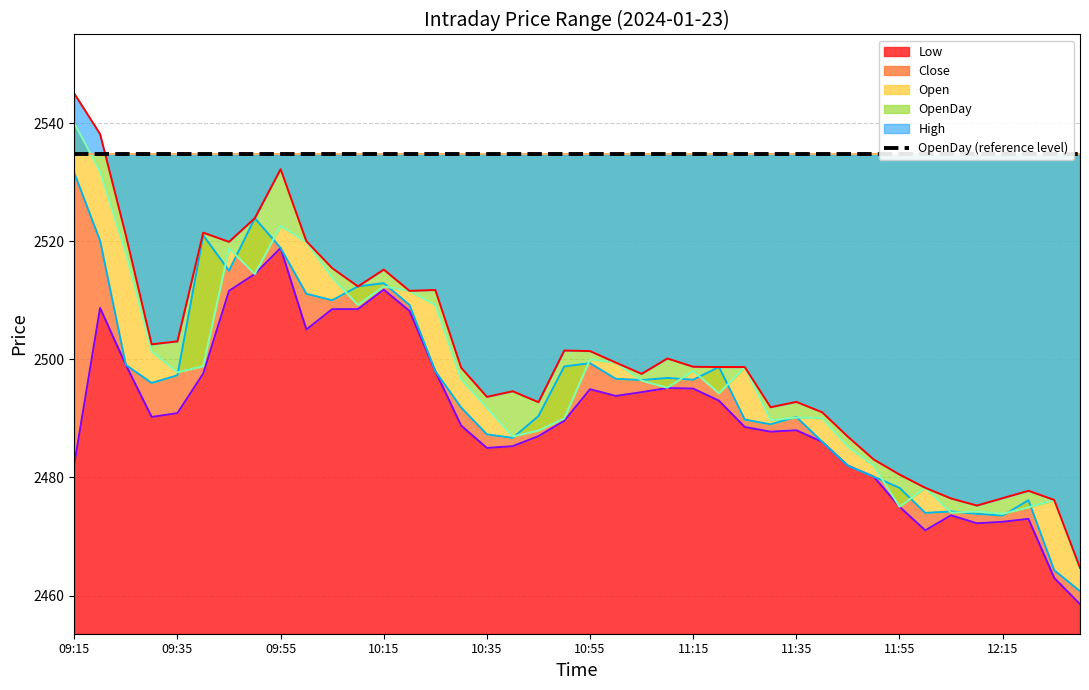

Between 09:15 and 10:35, which series saw the biggest shift?

High